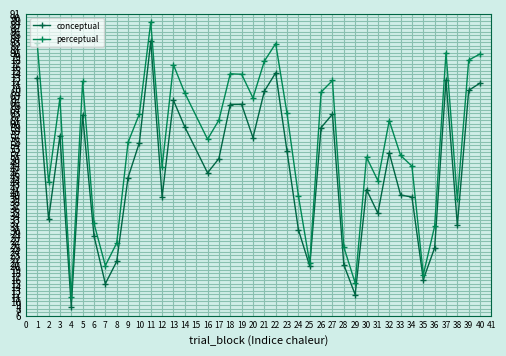

True or false: conceptual has more than 1 interior local peaks.

True